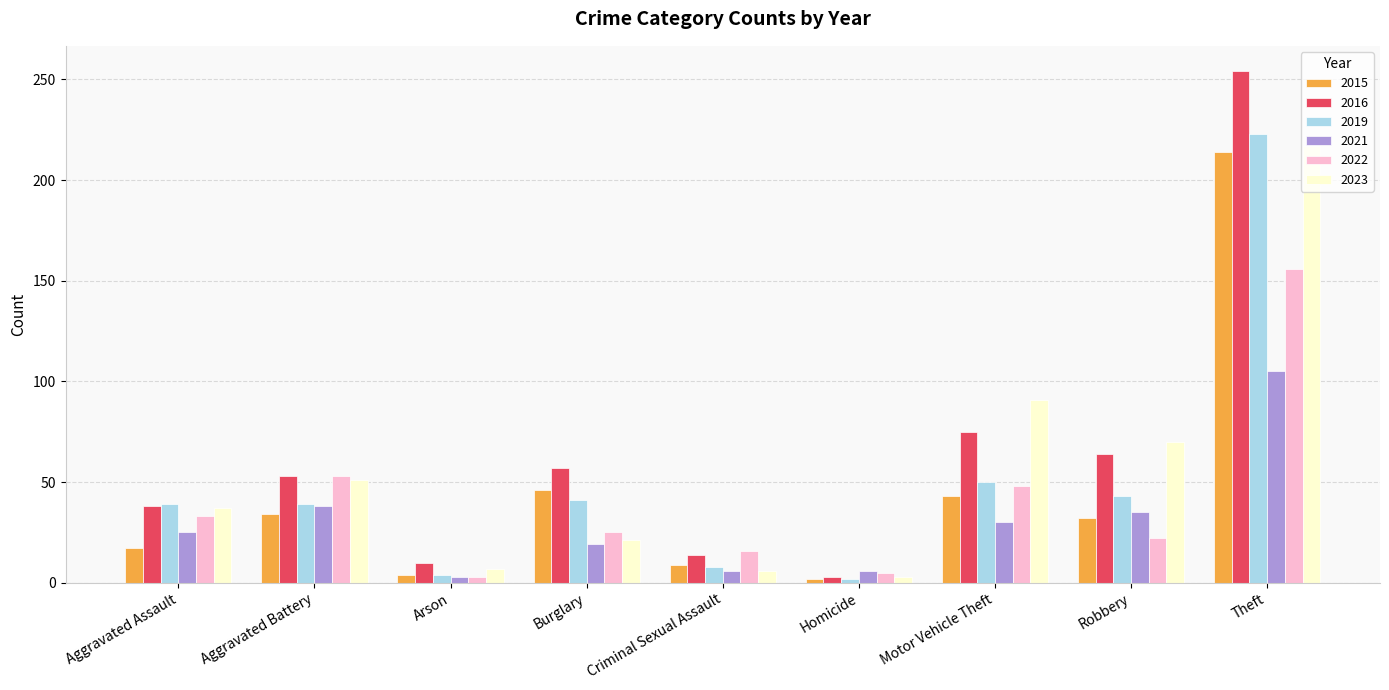

What is the greatest value displayed?

254